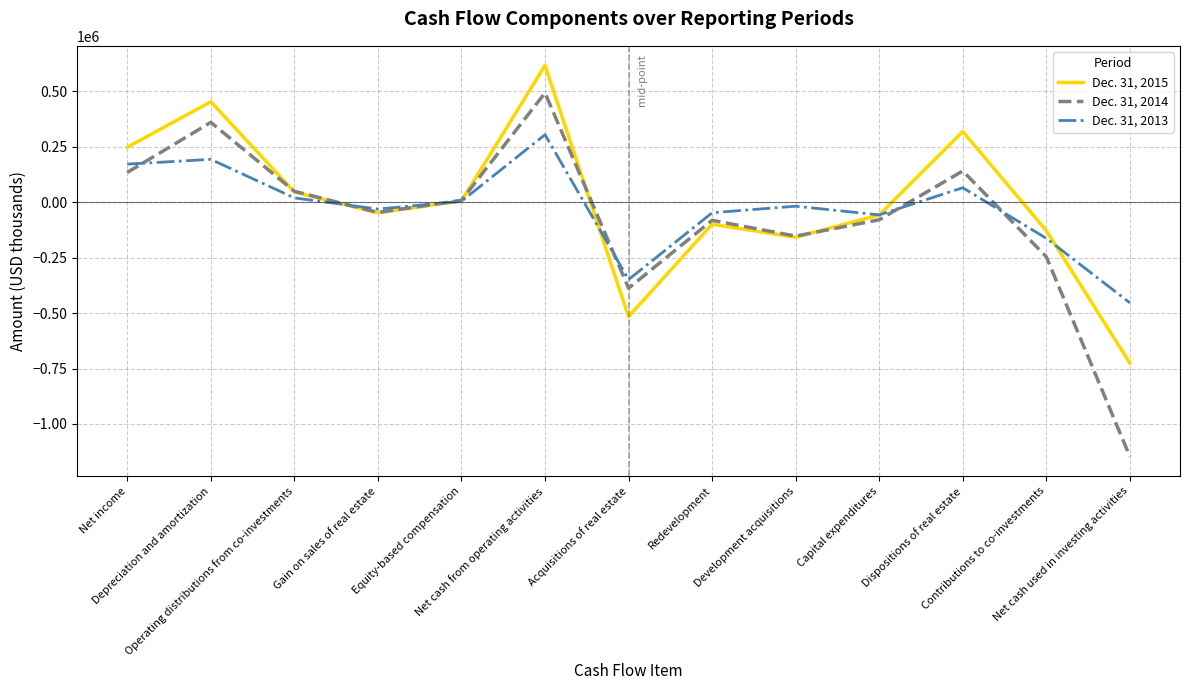

Where does the Dec. 31, 2013 series first go above -17757?

Net income